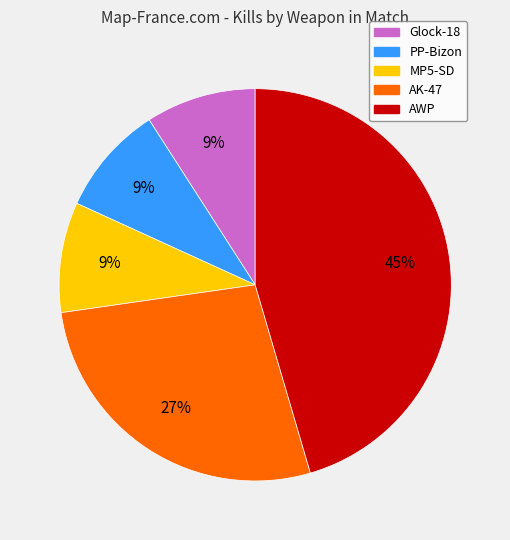

Is it true that AK-47 is 39% of the pie?

False